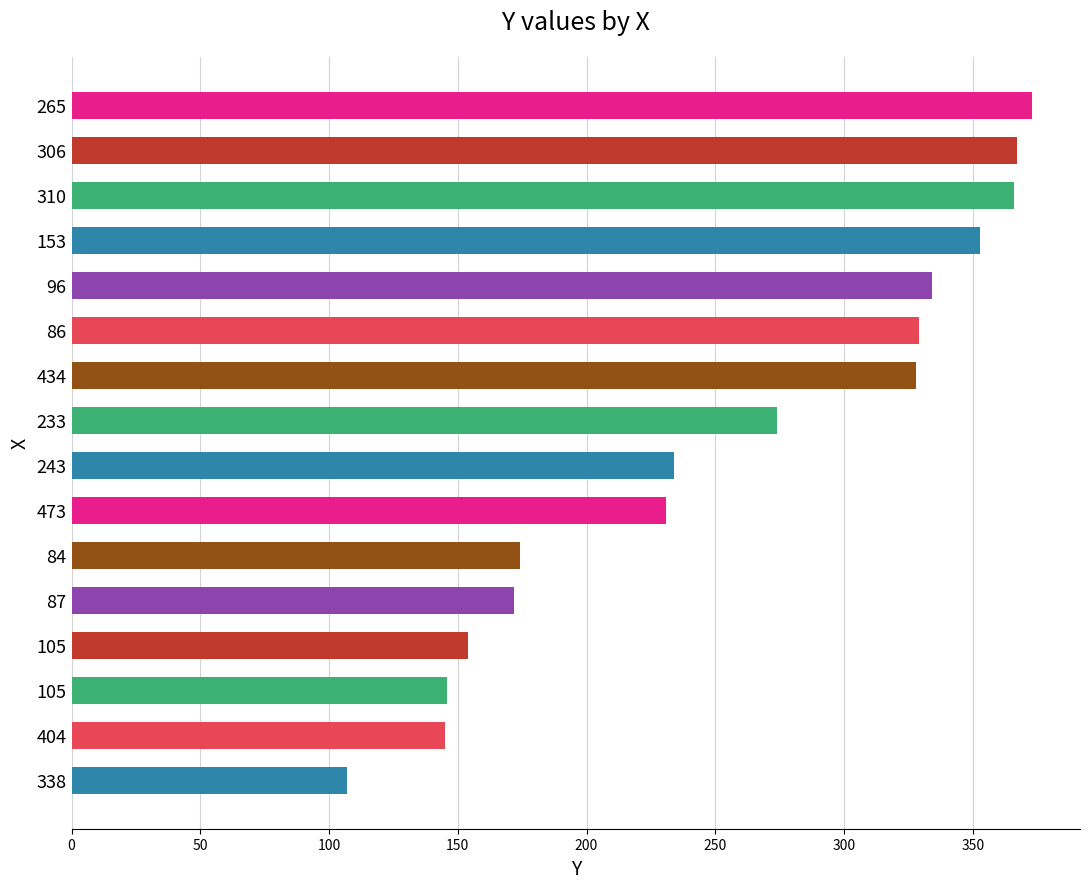

Are the bars horizontal?

Yes